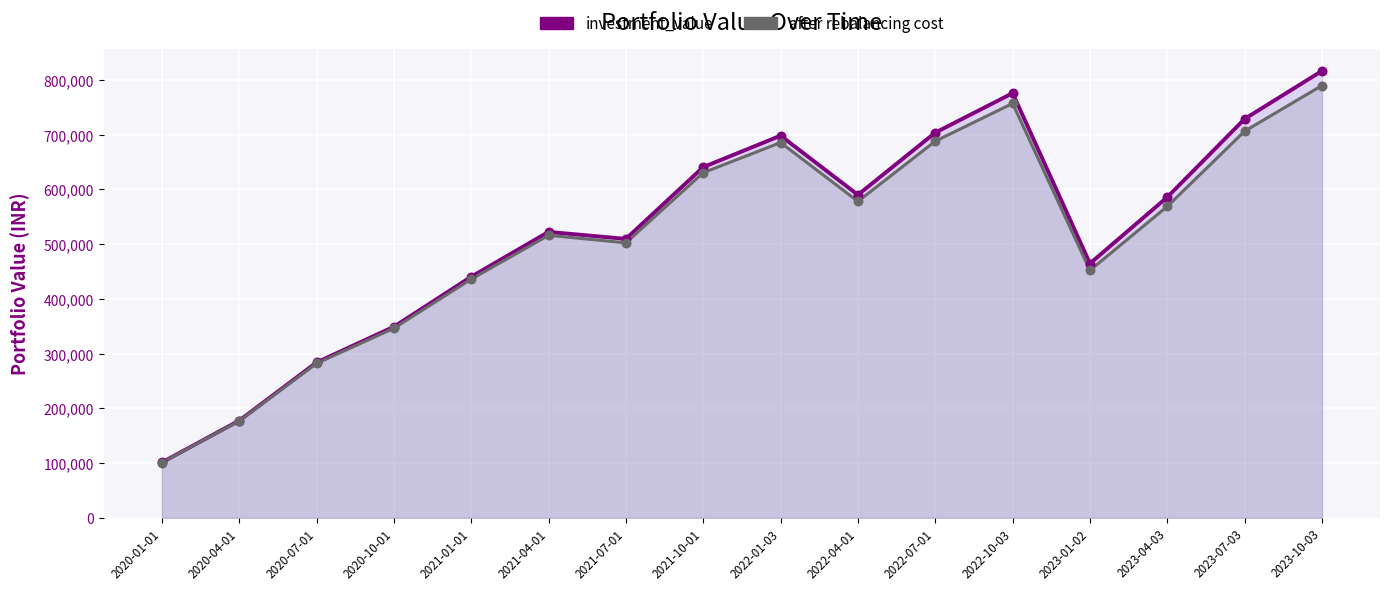

At how many categories does at least one series exceed 542938?

8